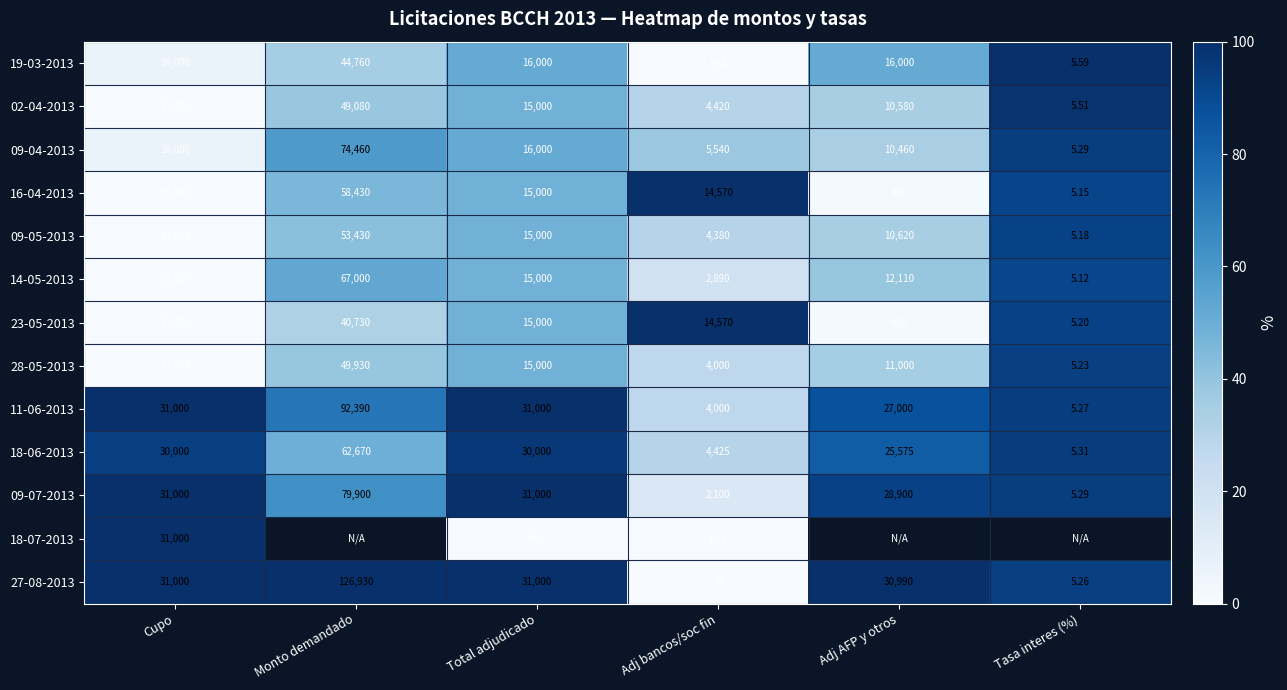

Which category has the lowest value in the 16-04-2013 series?

Tasa interes (%)